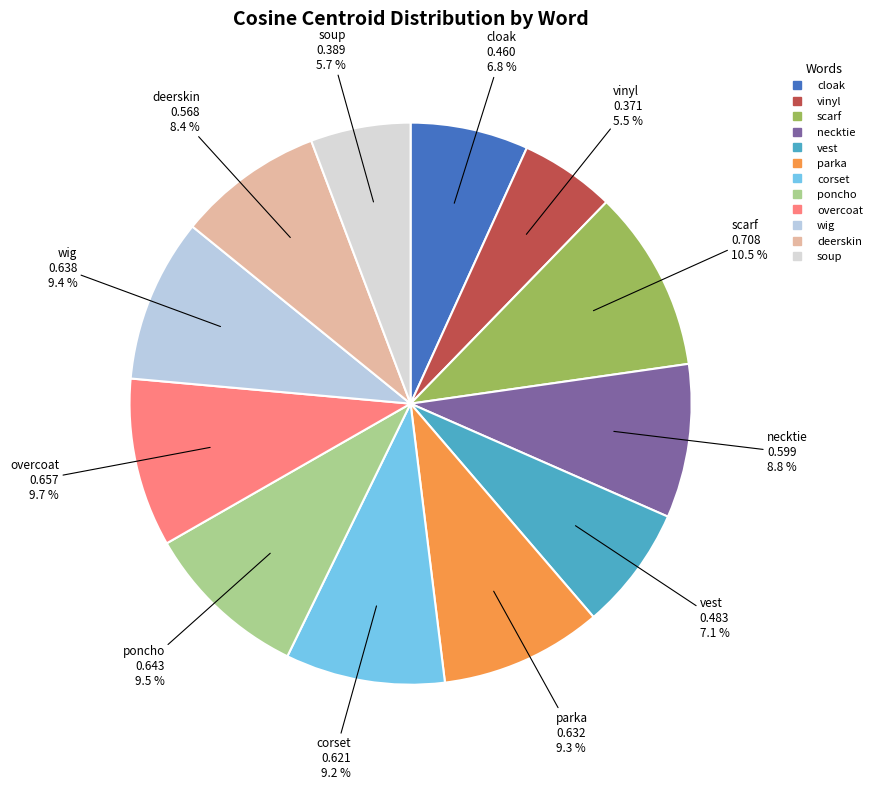

True or false: overcoat accounts for 10% of the total.

True